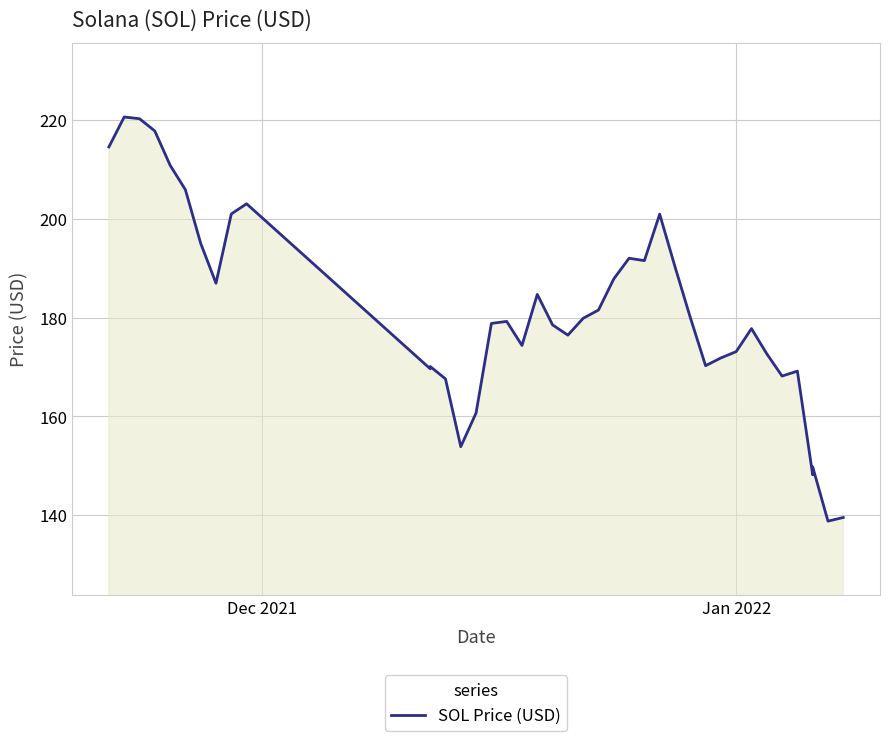

Does the chart display data point markers on the line(s)?

No